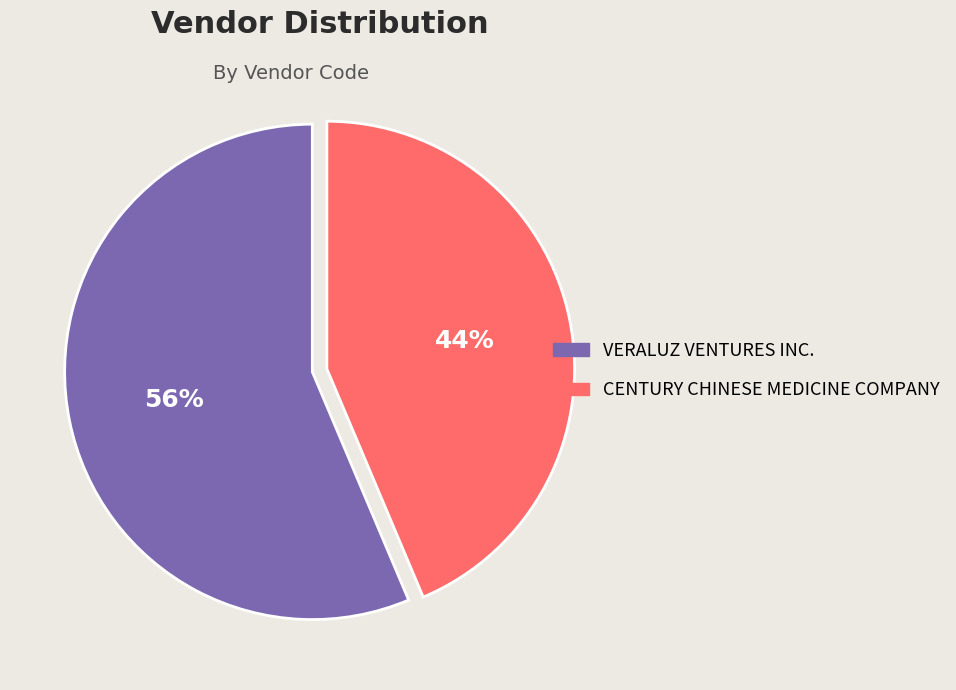

To the nearest percent, what percentage of the pie is VERALUZ VENTURES INC.?

56%